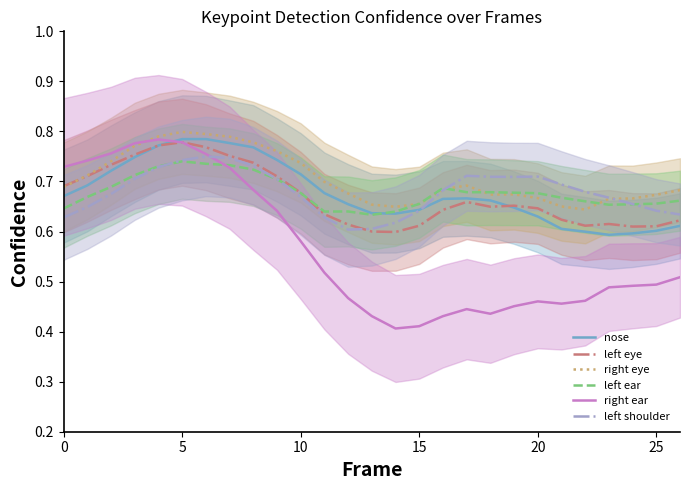

Which series has the largest total across all categories?

right eye